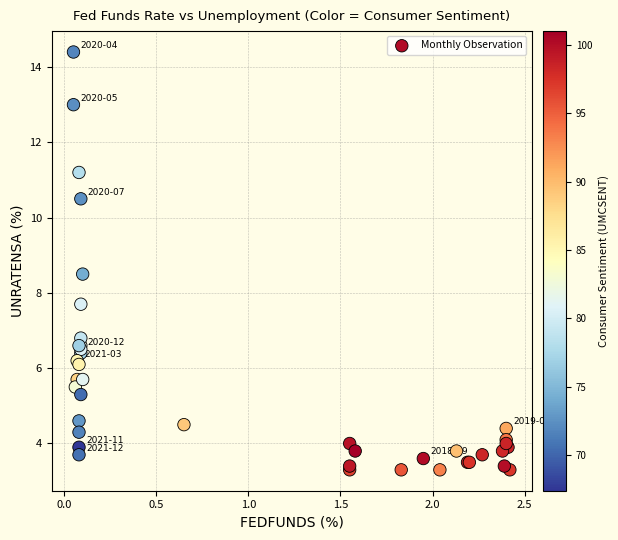

What Y value in the scatter plot is closest to 8?

7.7